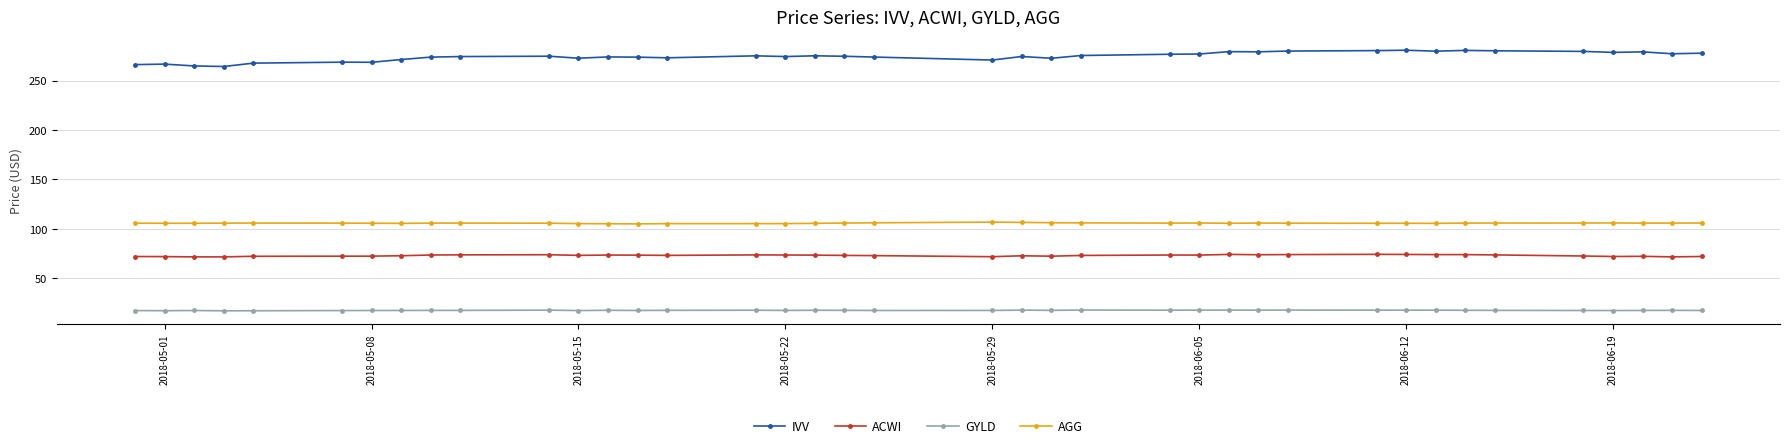

What is the sum of all GYLD values?

681.4